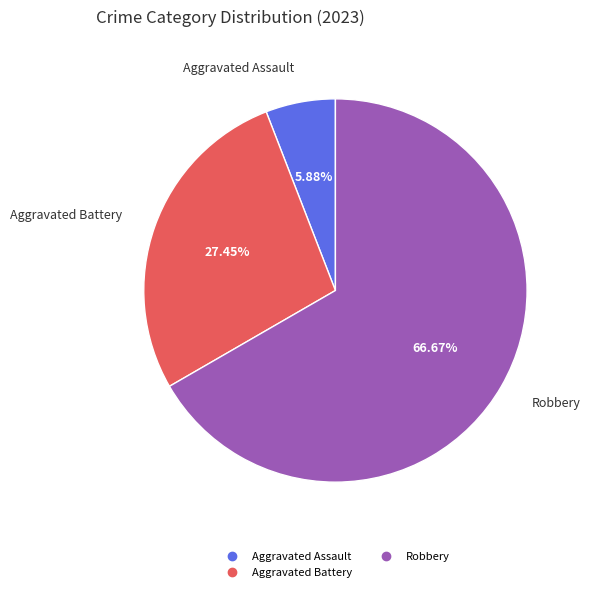

How many slices are in this pie chart?

3